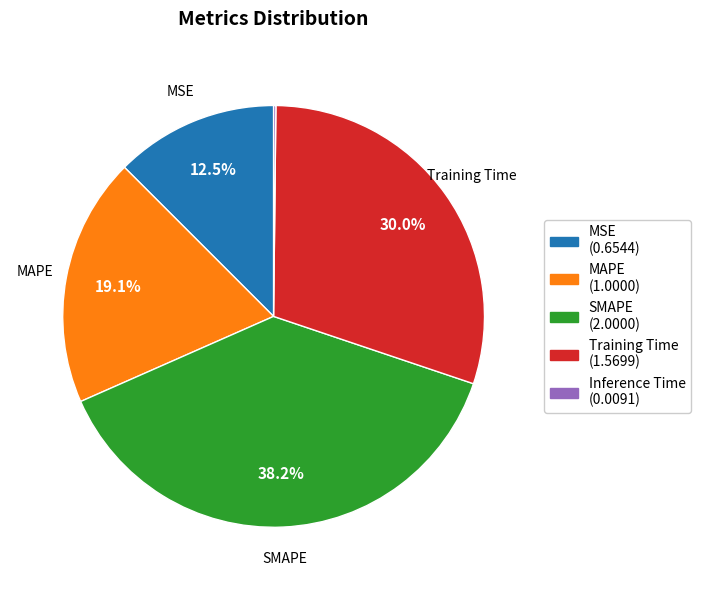

Does any single category account for the majority?

No